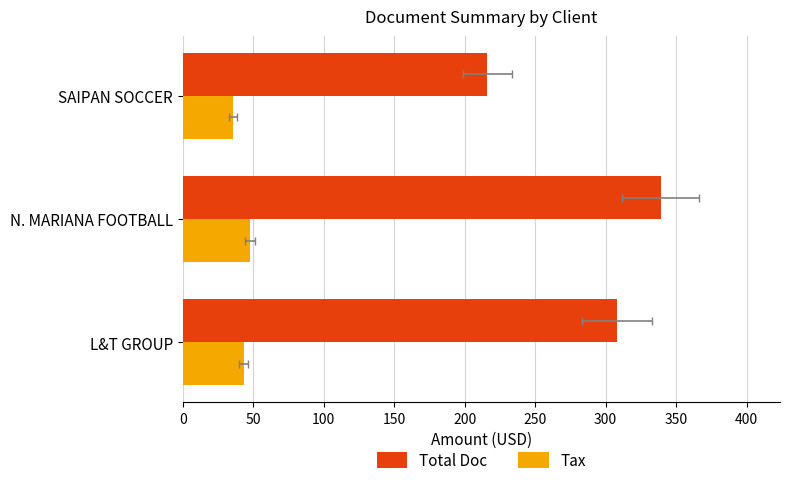

How many groups of bars are there?

3